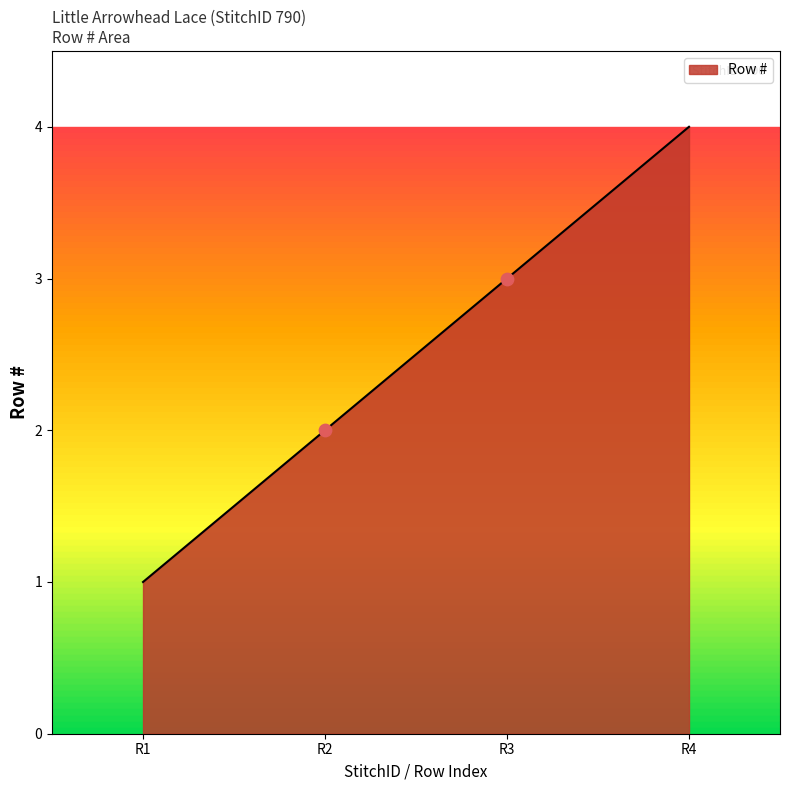

Which has a higher value, R2 or R1?

R2